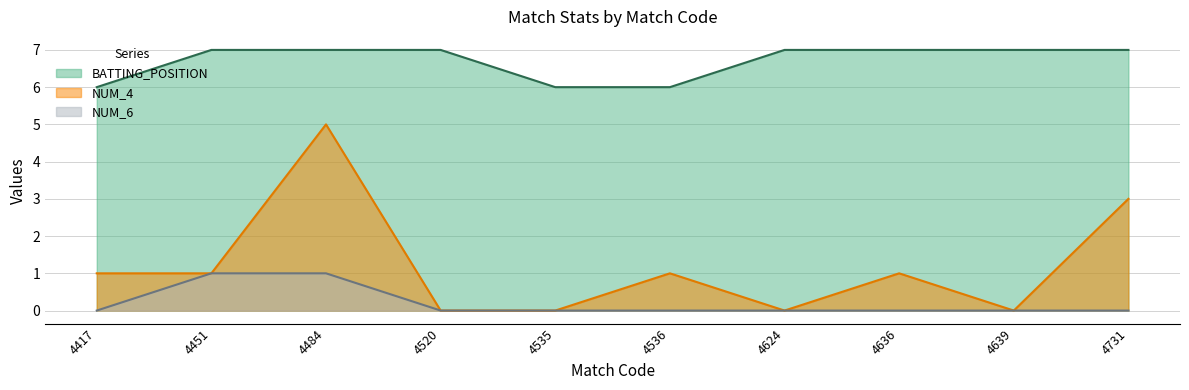

Which has a higher value, 4535 or 4417?

4535